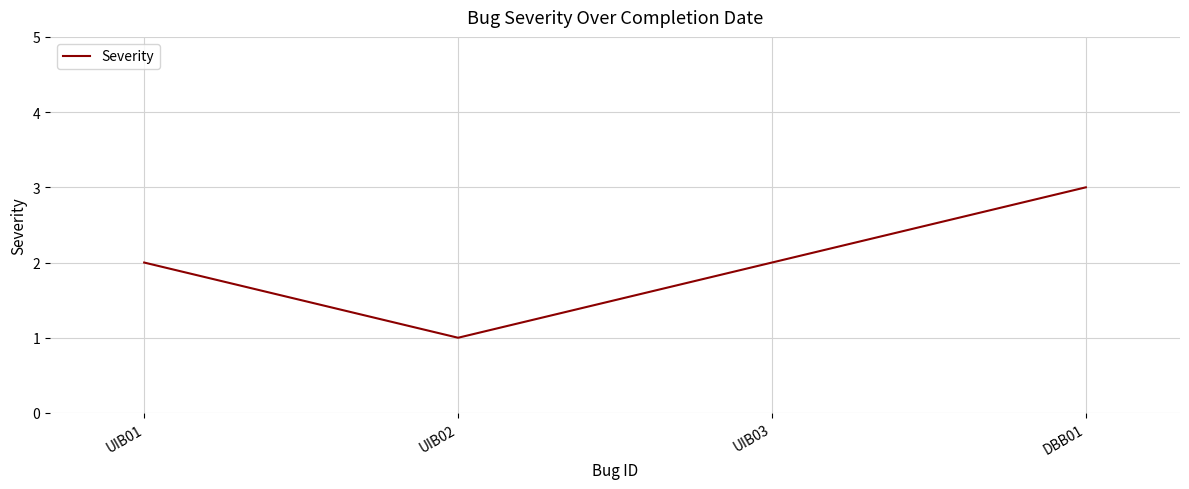

At which category does the data reach its first local valley?

UIB02